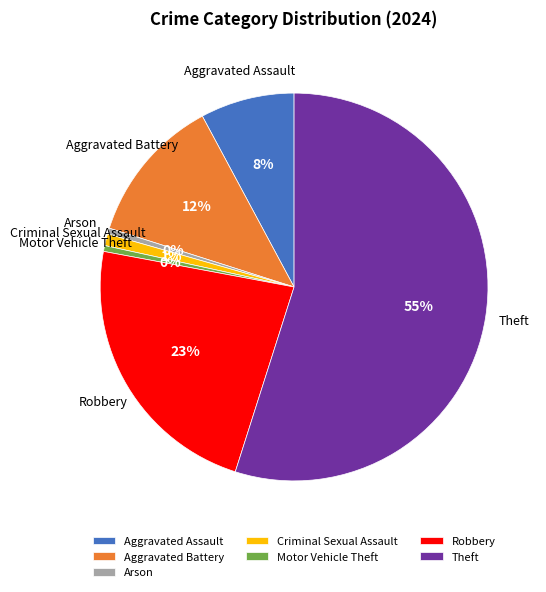

Does Theft account for over 50% of the chart?

Yes